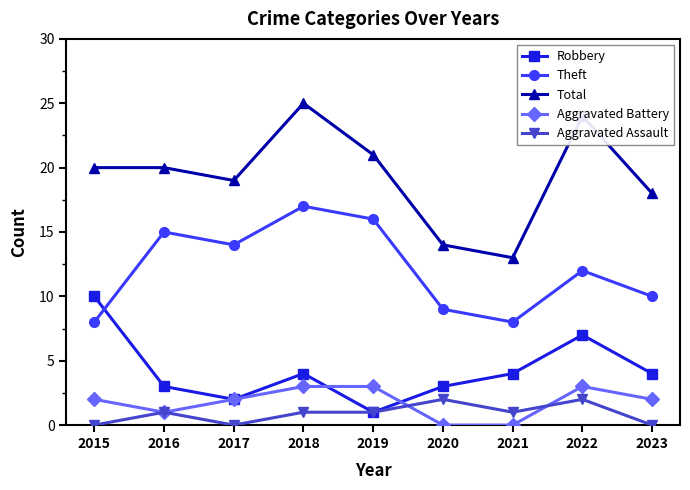

How many Aggravated Assault values are between 0 and 1?

7